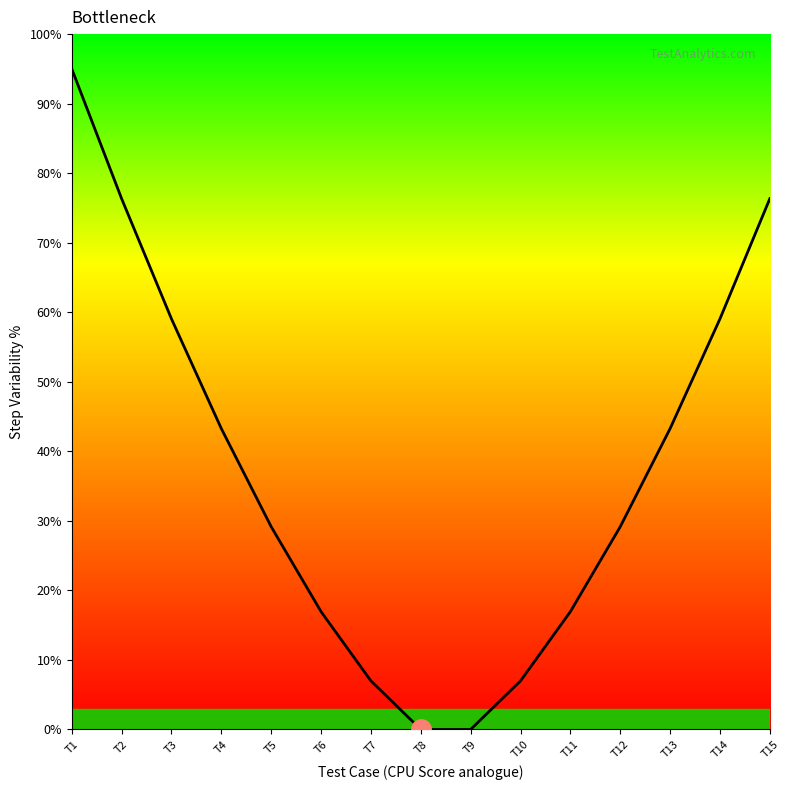

Read the value at T4.

43.3